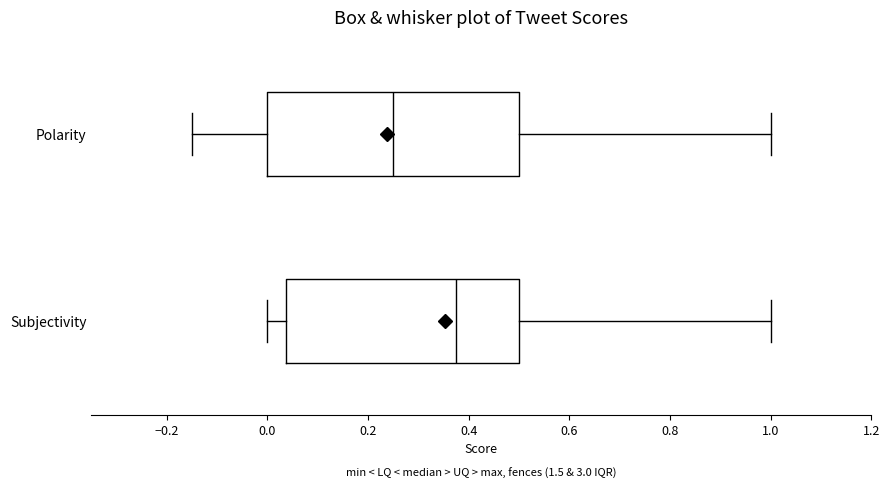

Reading bottom to top, transcribe this box plot: for each box, give where its median line is, the range the box spans, and where its two whiskers end, as read against the x-axis. The values are not printed on the chart, so give them approximately, as read against the axis.

Subjectivity: median 0.38, box 0.04 to 0.50, whiskers 0.00 to 1.00
Polarity: median 0.26, box 0.00 to 0.50, whiskers -0.14 to 1.00